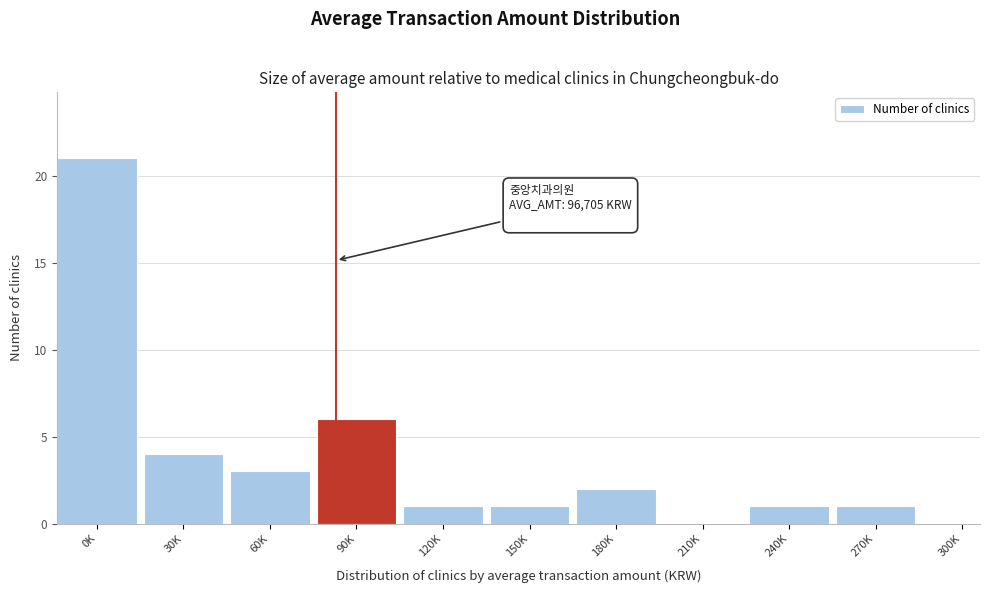

Reading left to right, what are all the values shown in this chart?

0K=21	30K=4	60K=3	90K=6	120K=1	150K=1	180K=2	210K=0	240K=1	270K=1	300K=0